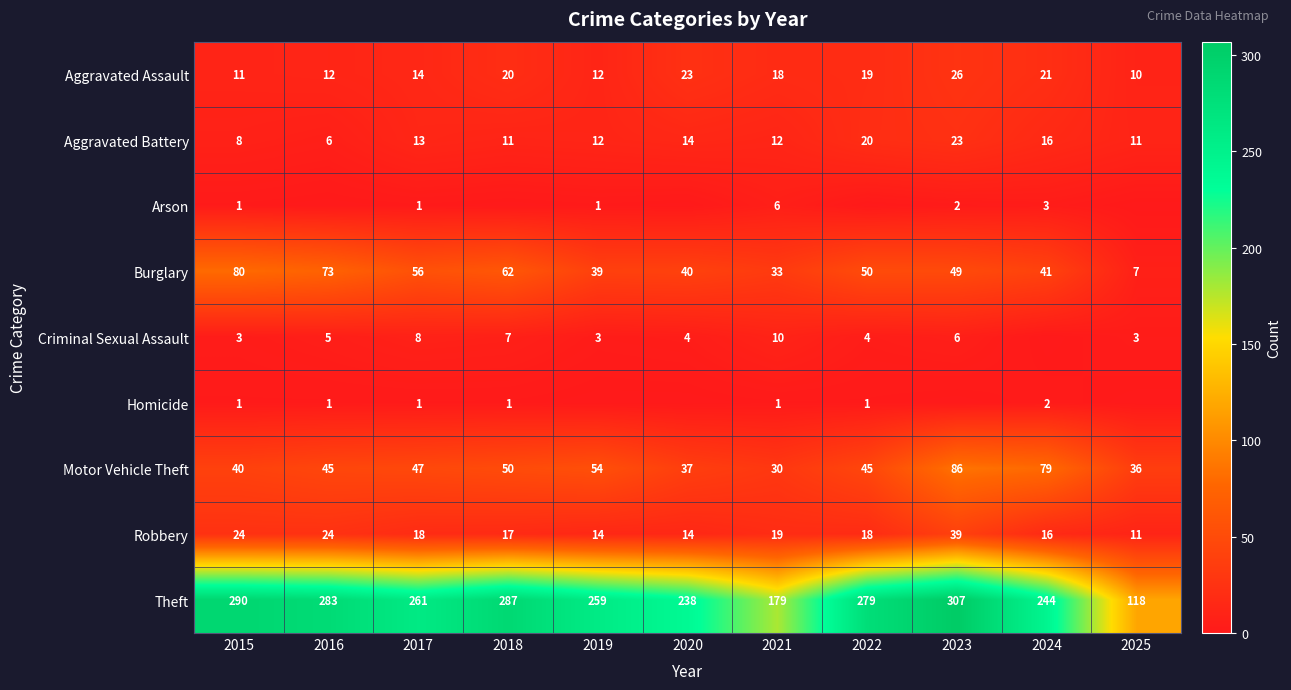

What is the total value across all series at 2021?

308